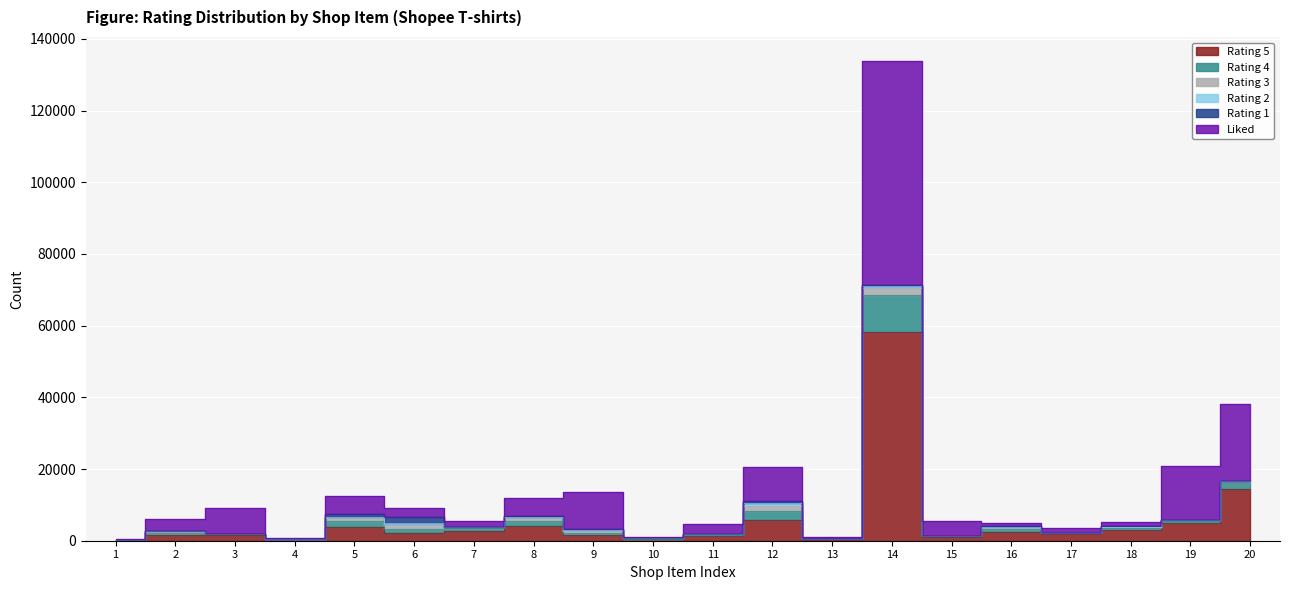

The rating_4 series shows 40680 at 14. True or false?

False